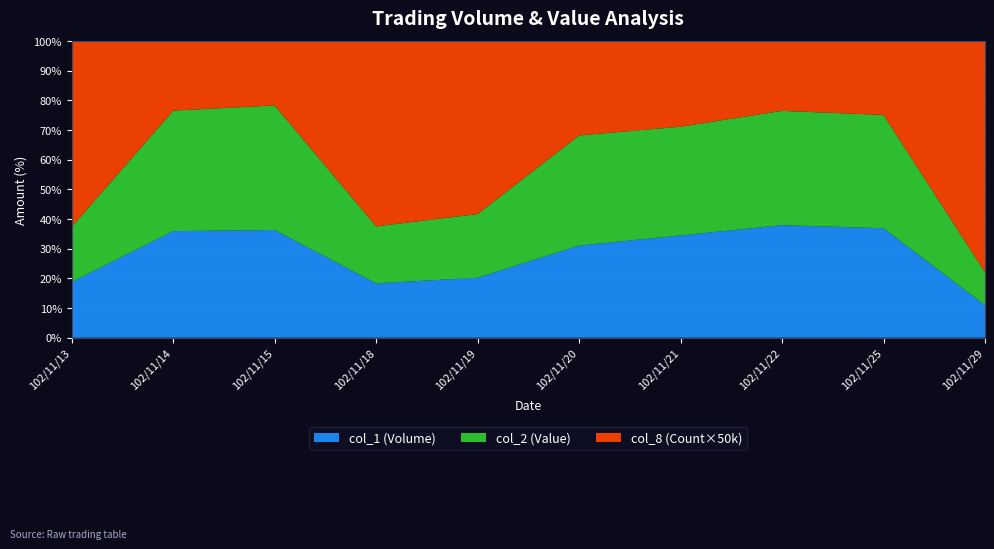

Reading left to right, transcribe all the data shown in this chart.

col_1 (Volume): 15000	844000	838000	44000	52000	1466000	1076000	646000	445000	14000
col_2 (Value): 14850	955120	969070	46140	55290	1751020	1144420	655920	460830	14280
col_8 (Count): 1	11	10	3	3	30	18	8	6	2